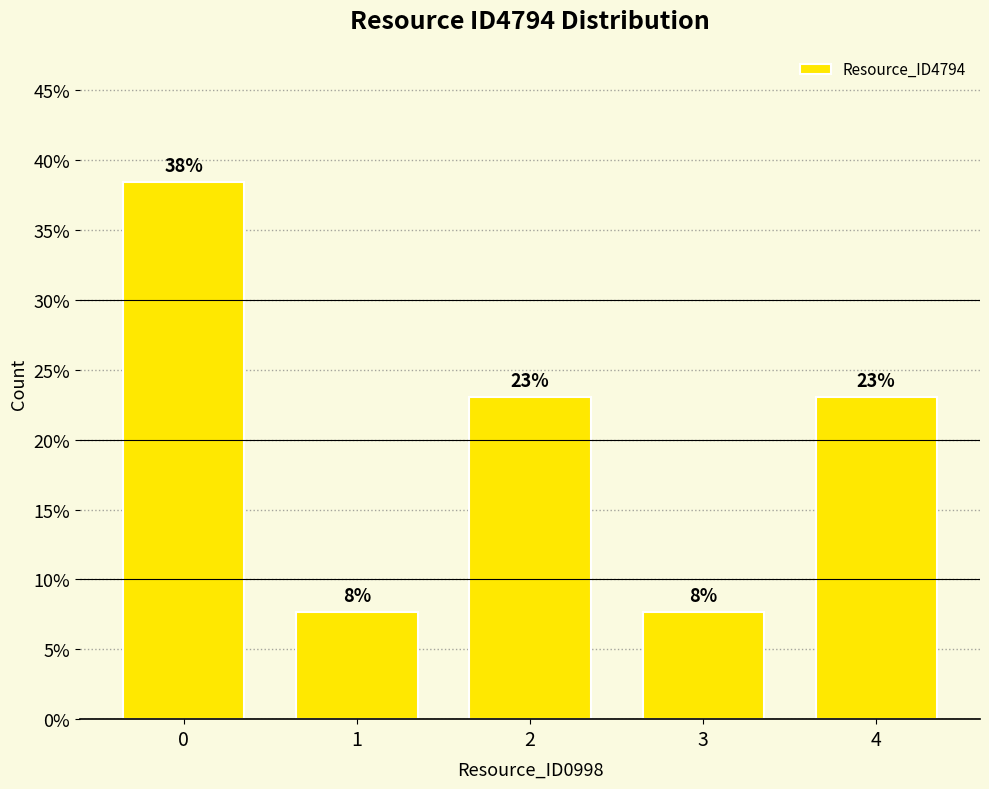

Rank the categories by value from highest to lowest.

0, 2, 4, 1, 3